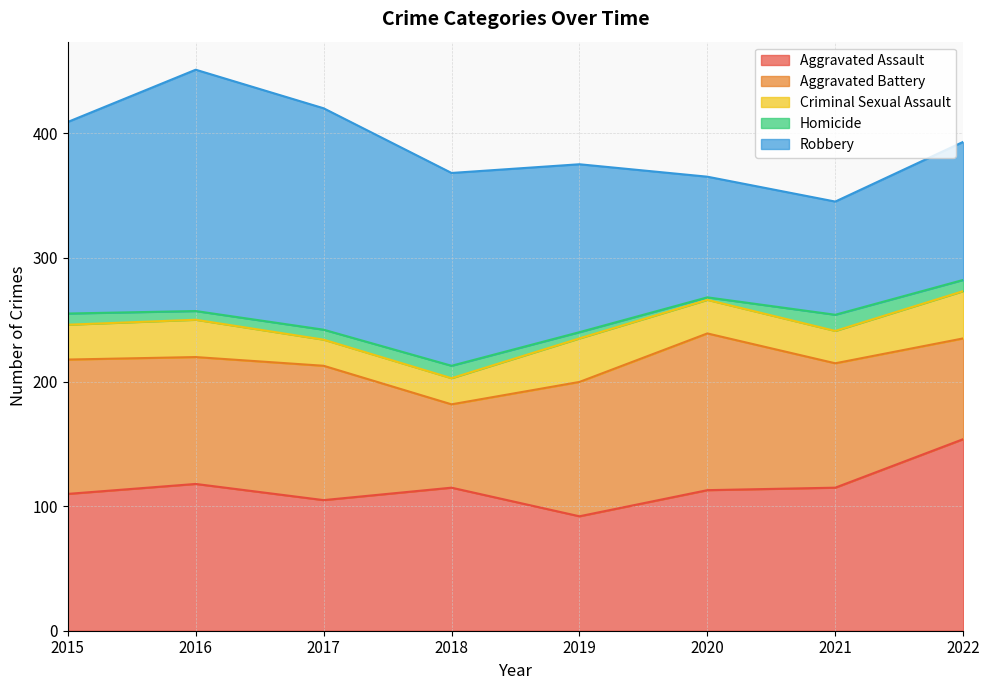

How many distinct data groups are displayed?

5